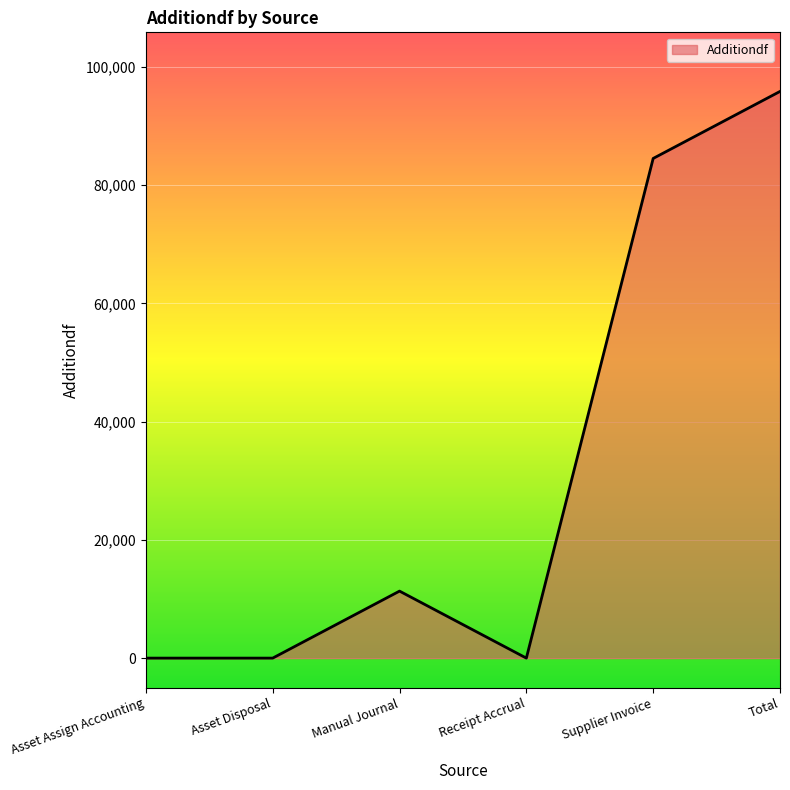

The value at Asset Disposal is 53077.5. True or false?

False